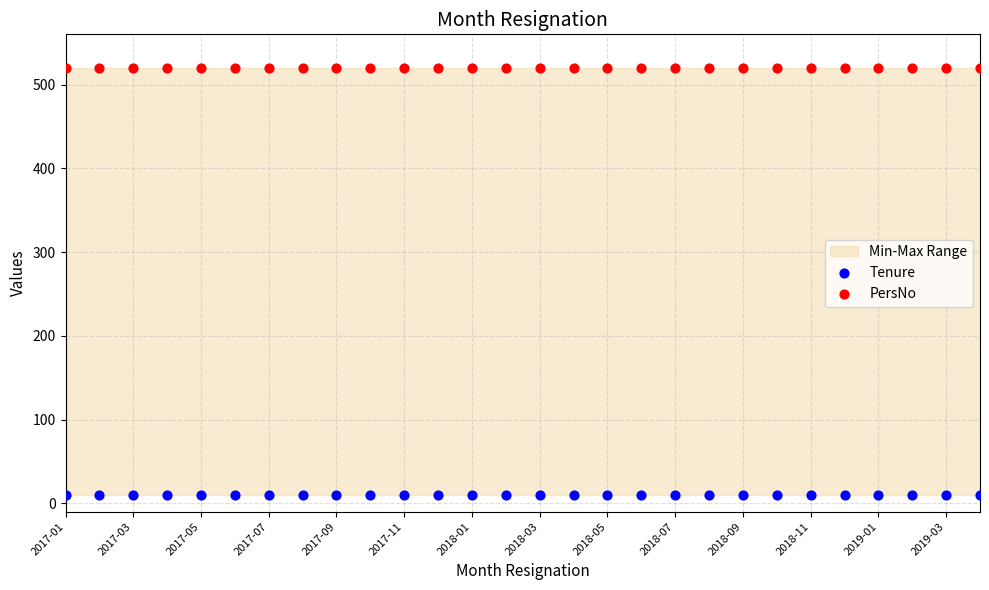

Which series reaches the maximum Y coordinate?

PersNo